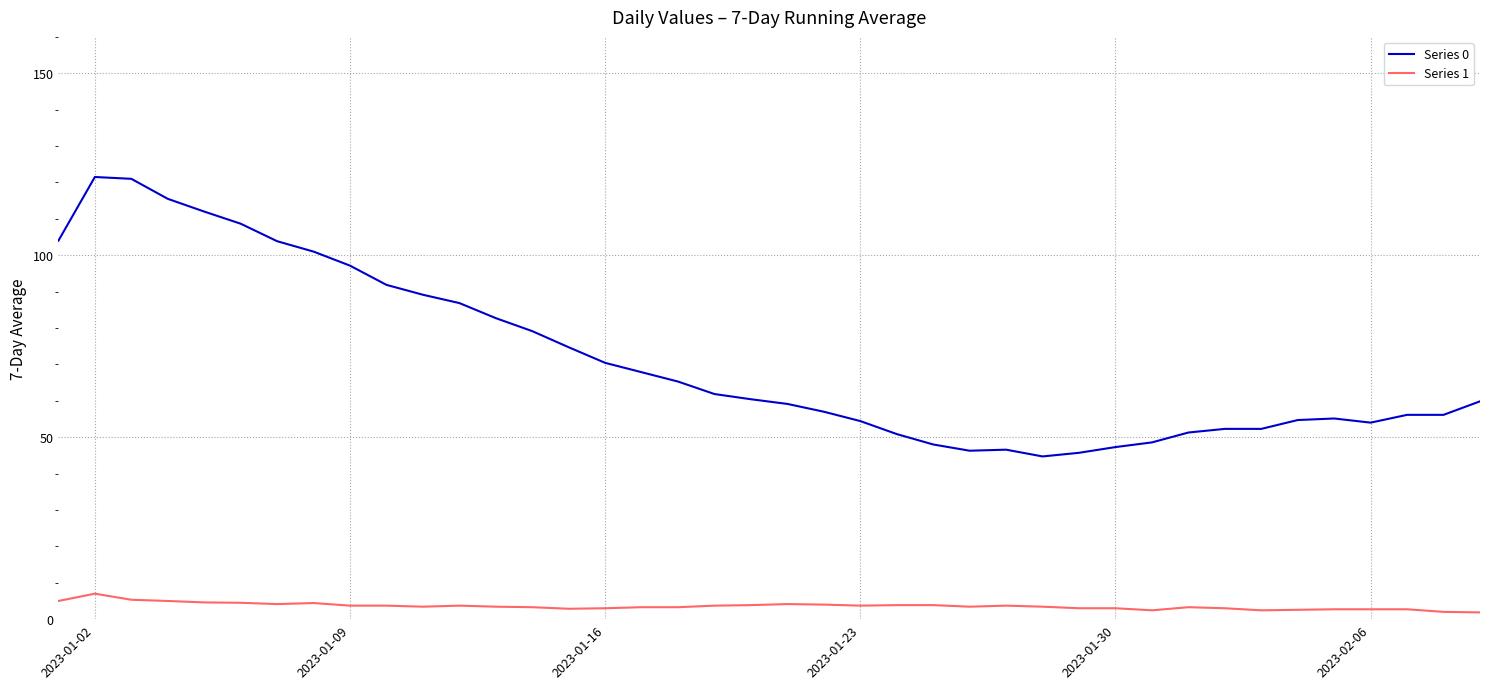

Which series has the widest spread of values?

Series 0